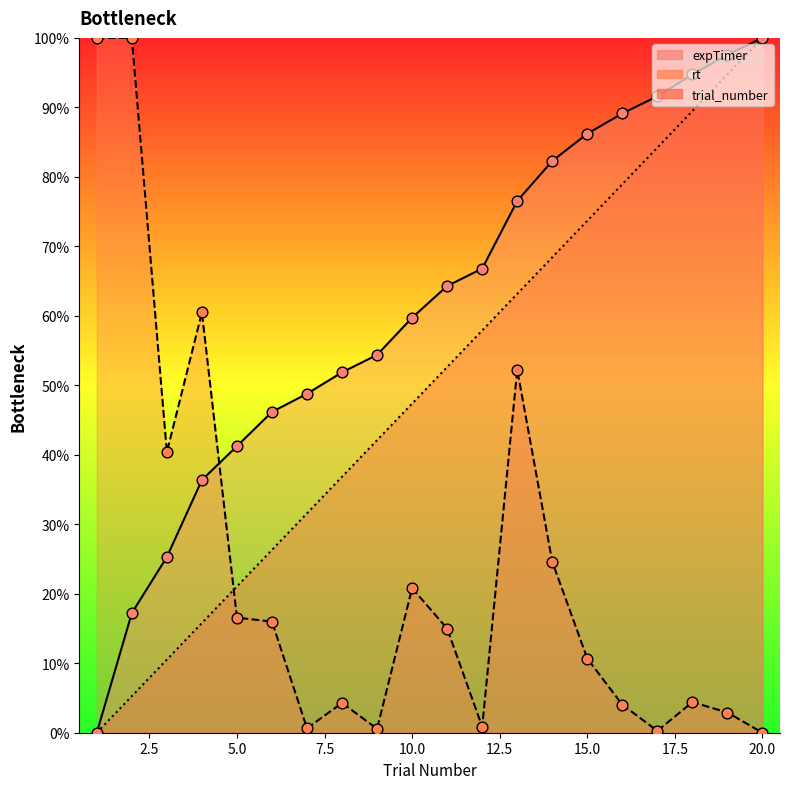

Is the value of expTimer_pts at 2.5 greater than the value of rt_pts at 15.0?

Yes